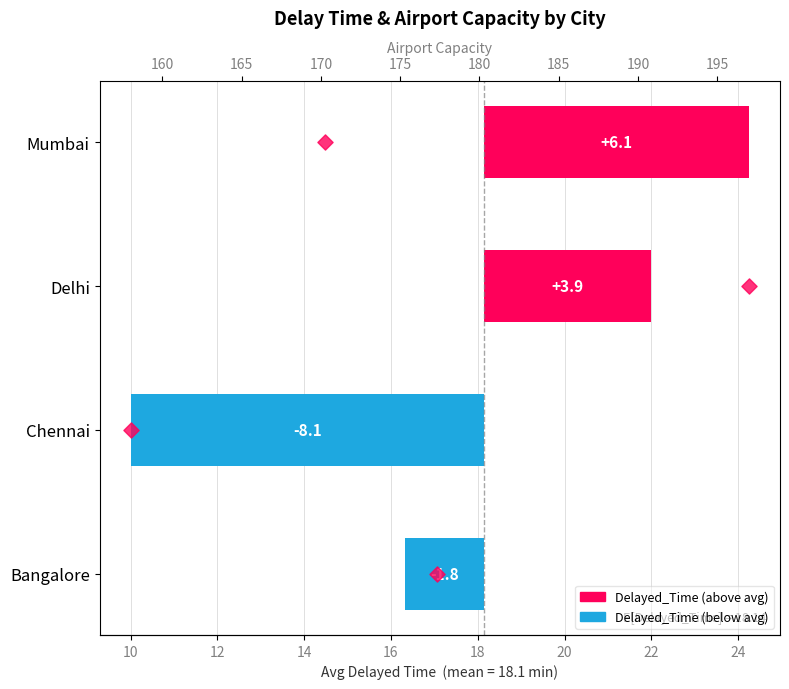

Is the value of Airport_Capacity at 12 greater than the value of Delayed_Time at 10?

Yes